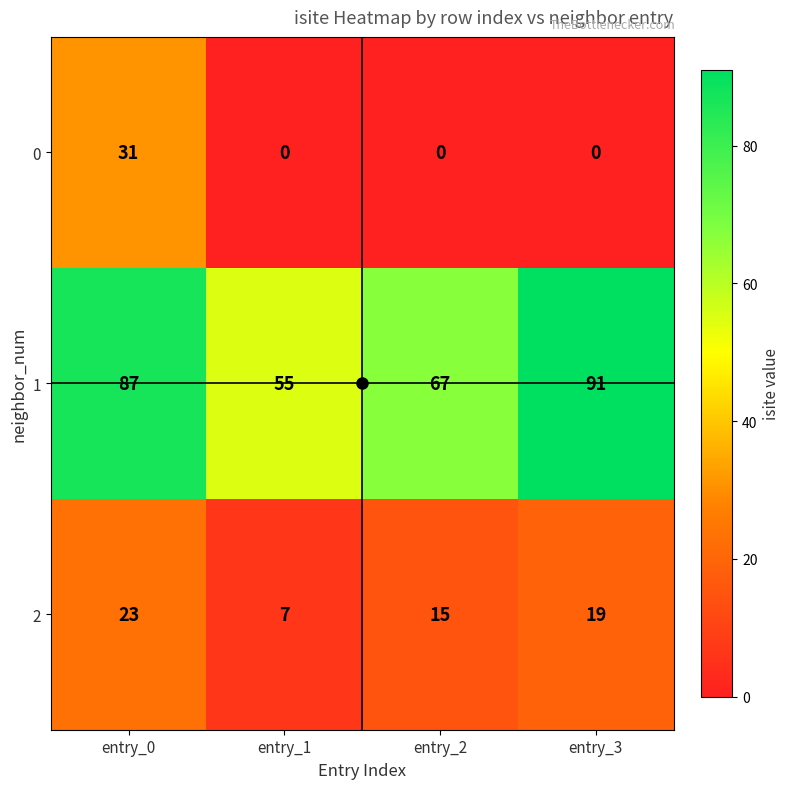

At which label is 2 closest to 15?

entry_2